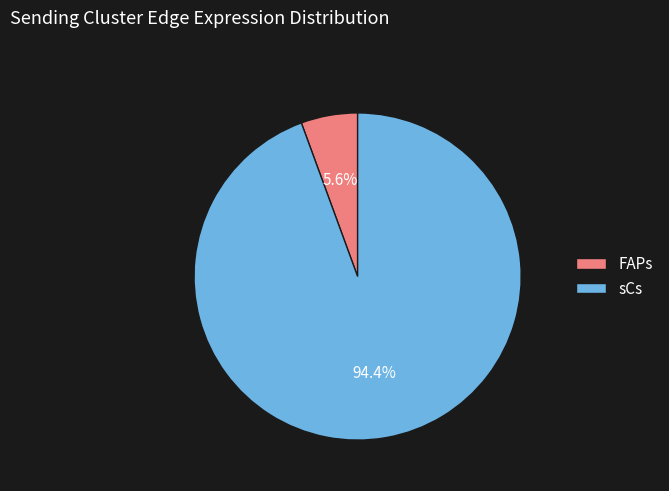

Is there a majority slice in this chart?

Yes